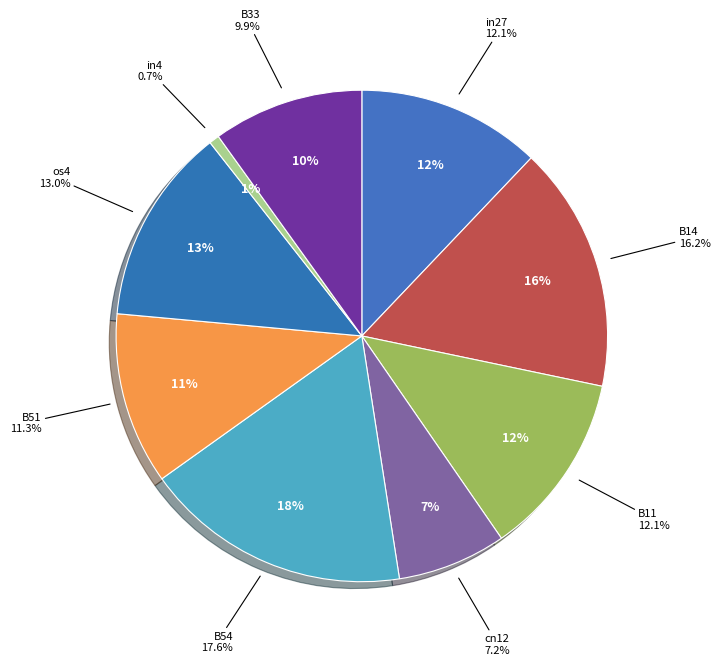

What percentage is NOT represented by B11?

87.9%